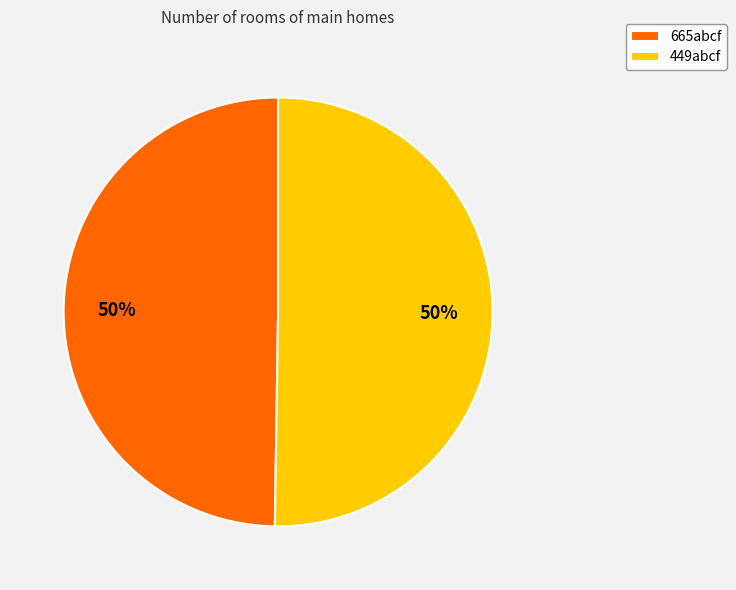

Do 449abcf and 665abcf together represent more than half of the pie?

Yes